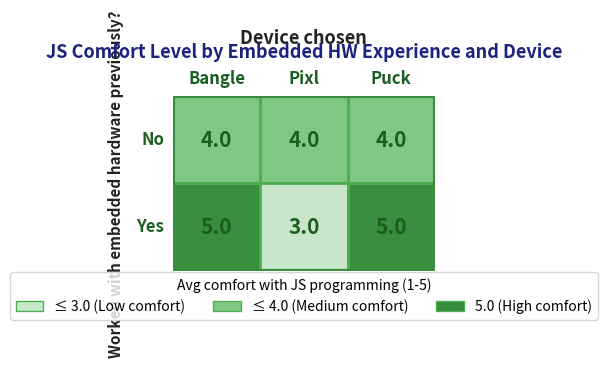

Which series has the largest range (max minus min)?

Yes